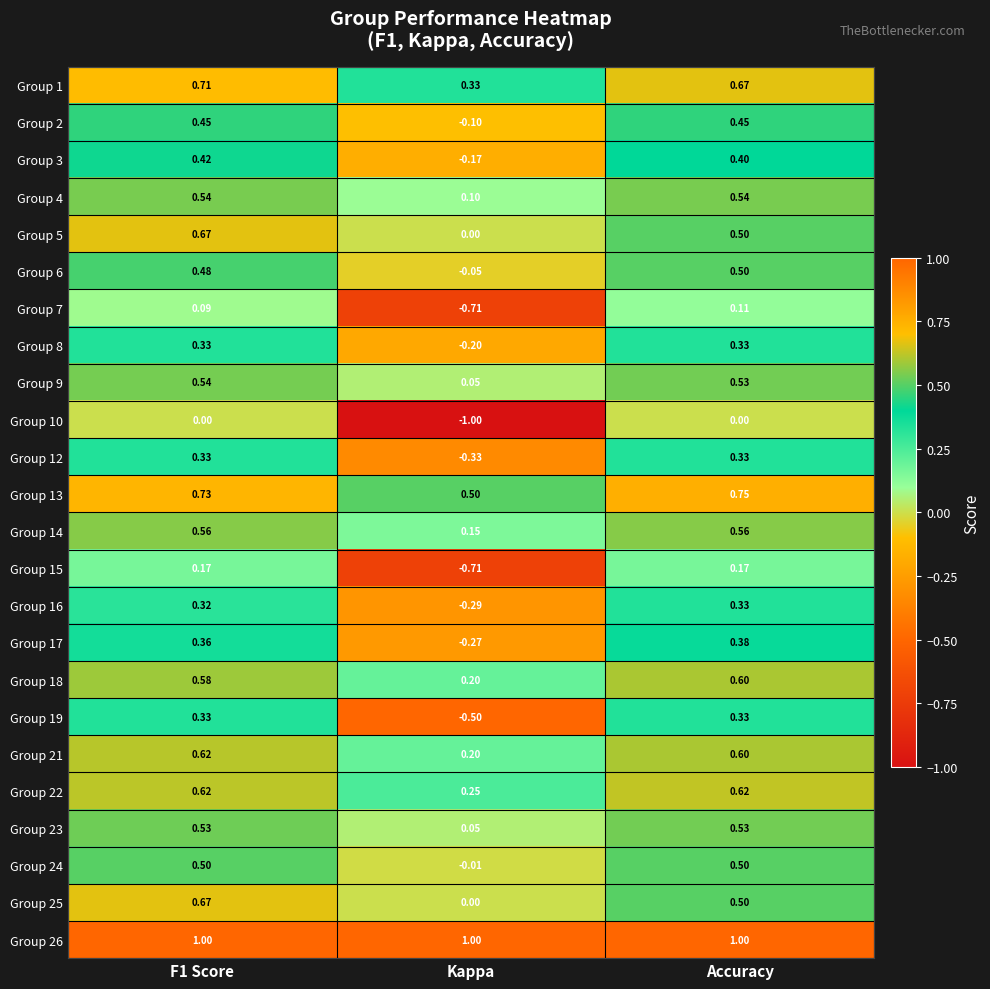

Where is Group 21 nearest to the value 0?

Kappa